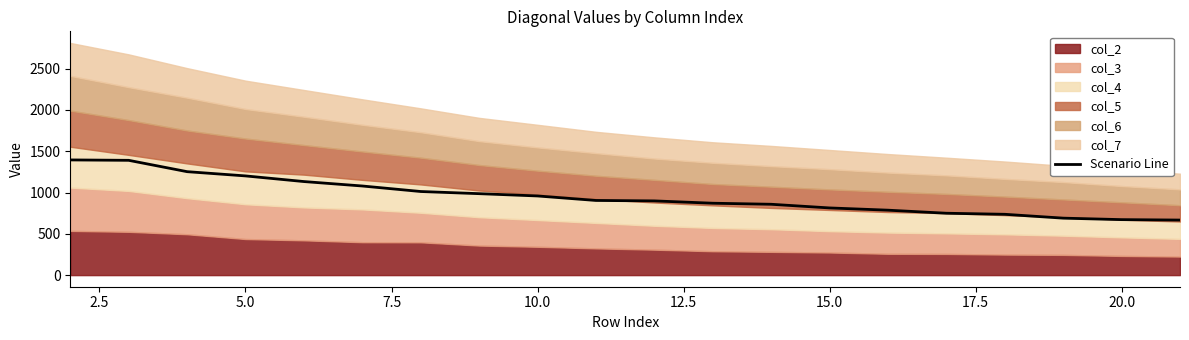

What is the maximum value for Scenario Line?

1394.6